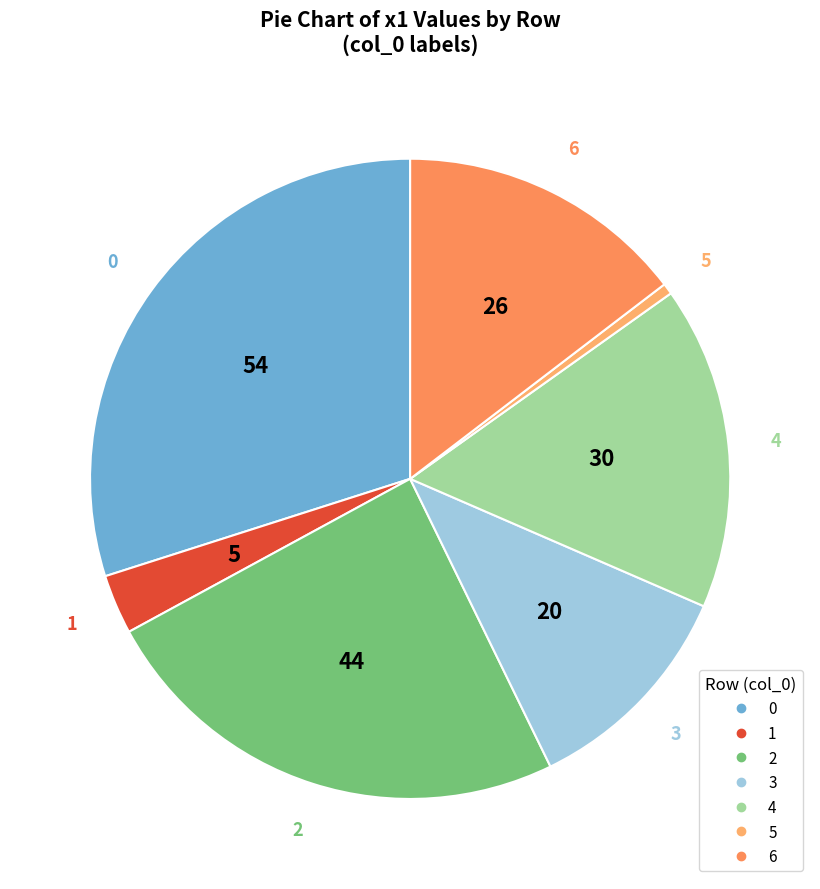

Does 0 represent more than half of the total?

No